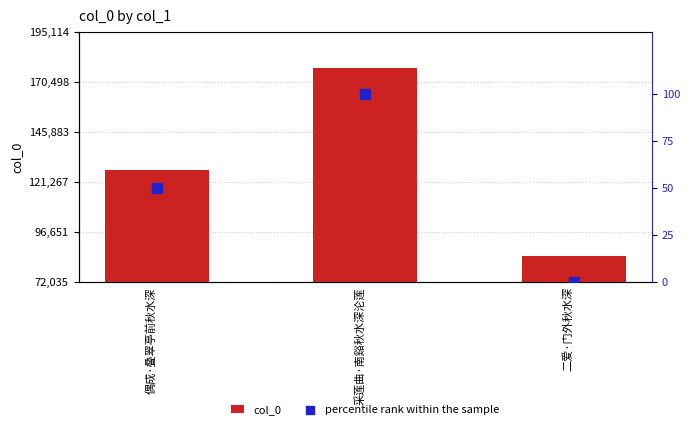

Is the value of percentile rank within the sample at 偶成·叠翠亭前秋水深 greater than the value of col_0 at 二爱·门外秋水深?

No